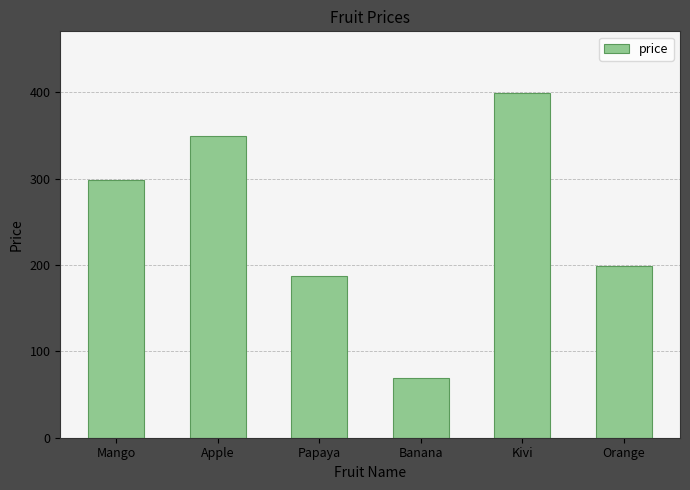

Where is the data nearest to the value 234?

Orange